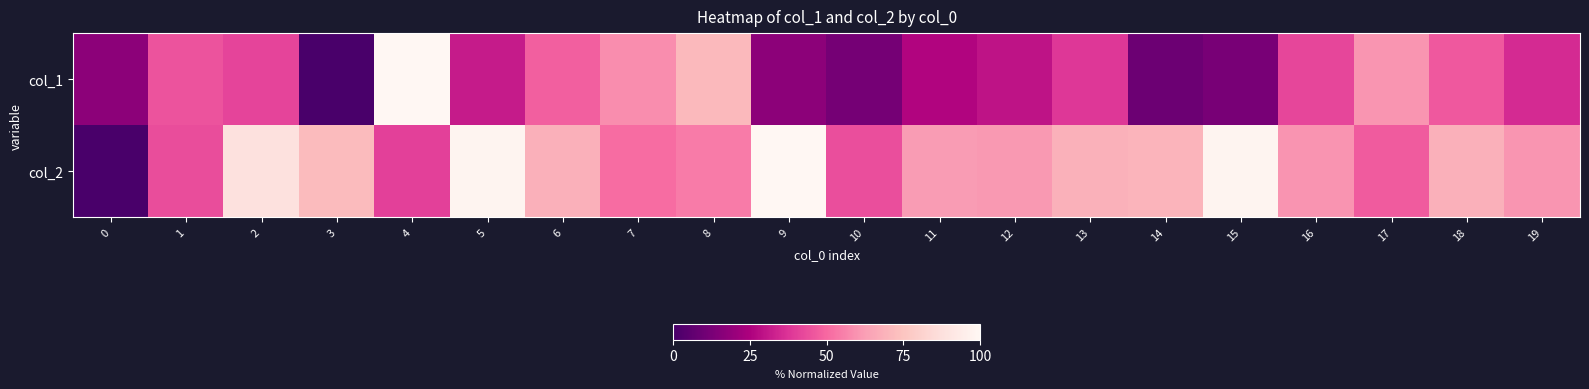

At which category is the sum across all series the highest?

4